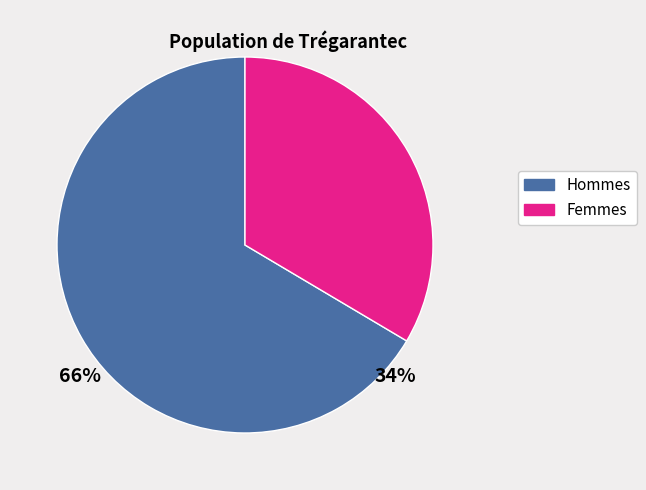

How many segments does this pie chart have?

2